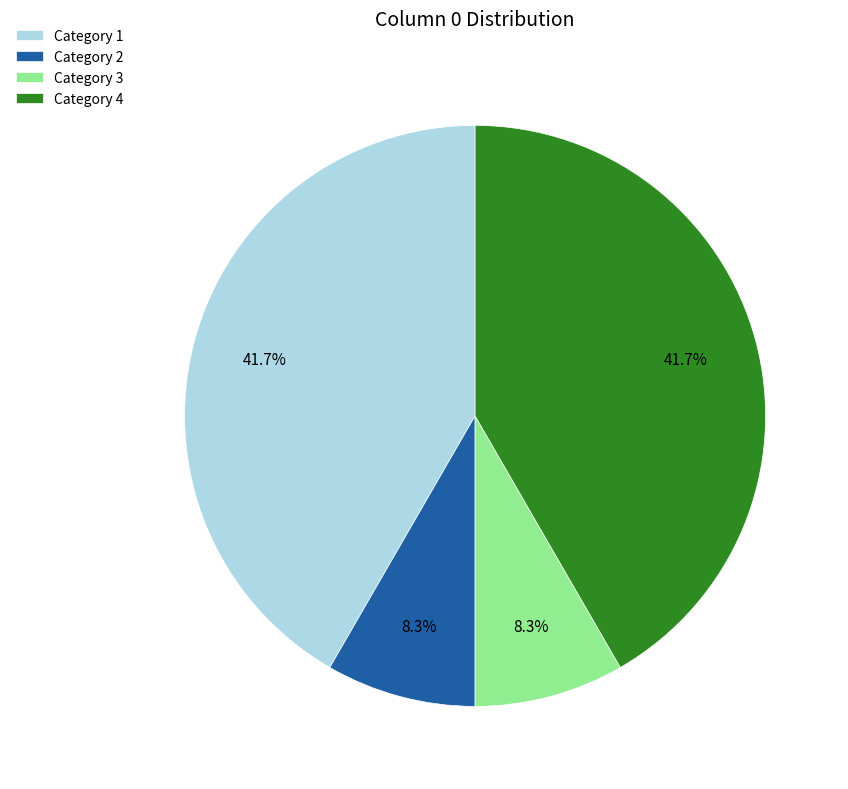

What percentage is NOT represented by Category 1?

58.3%